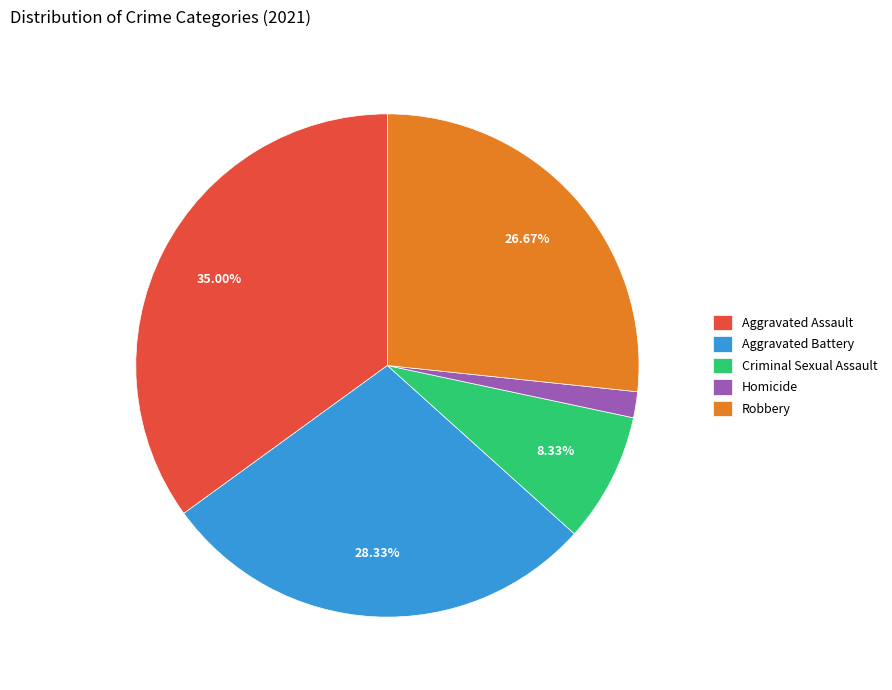

Does Homicide account for over 50% of the chart?

No